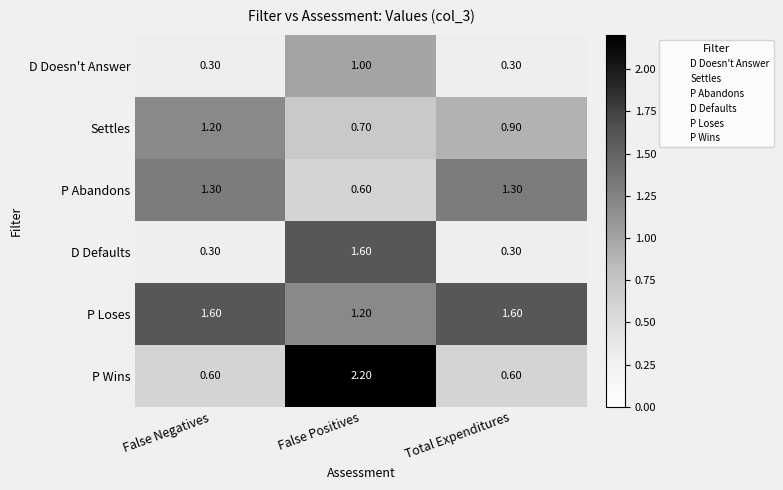

At which label does P Abandons first exceed 1?

False Negatives